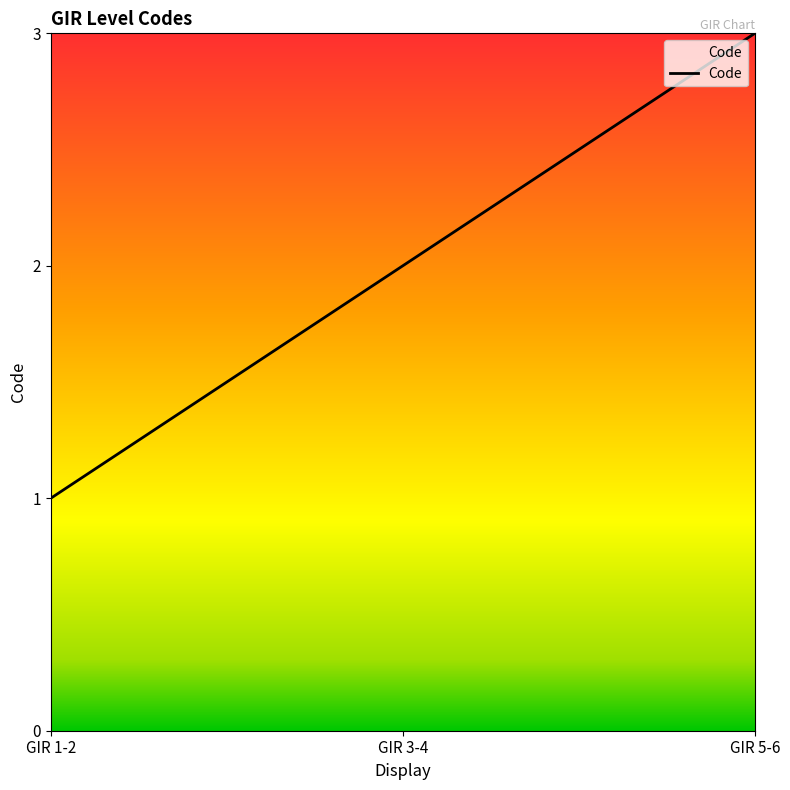

What position from the left is GIR 5-6?

3